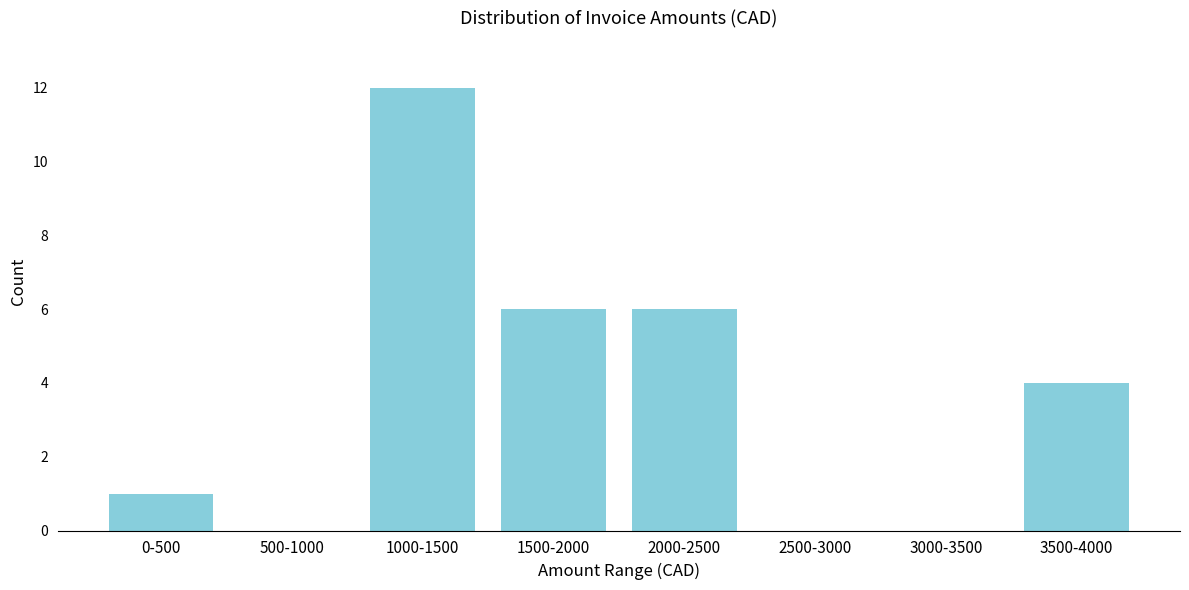

Reading left to right, what are all the values shown in this chart?

0-500=1	500-1000=0	1000-1500=12	1500-2000=6	2000-2500=6	2500-3000=0	3000-3500=0	3500-4000=4